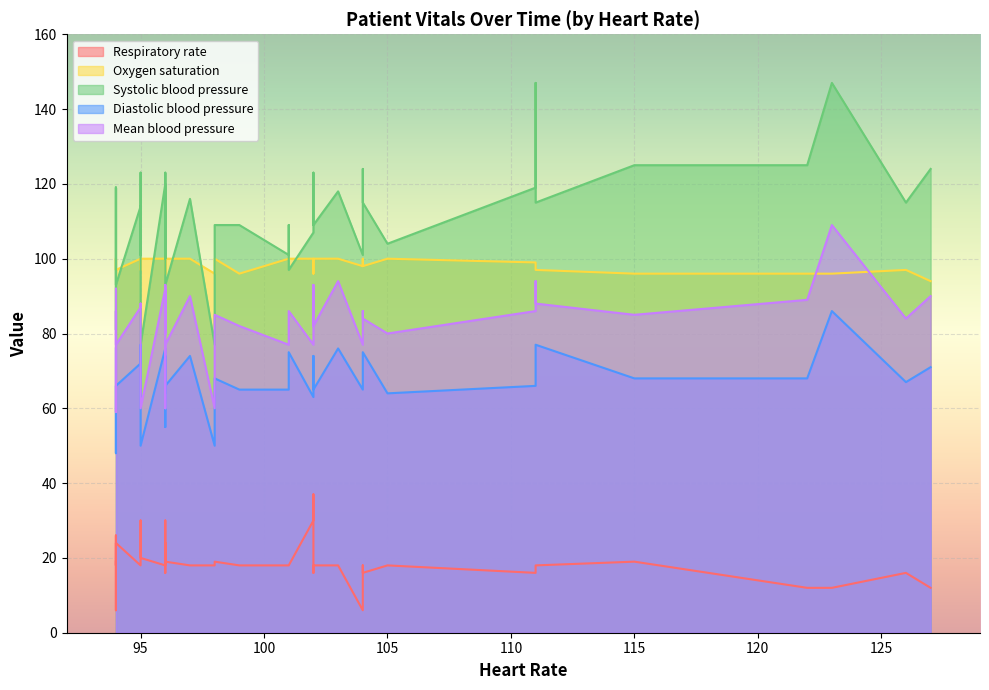

Is it true that Heart Rate equals 96 at 96?

True